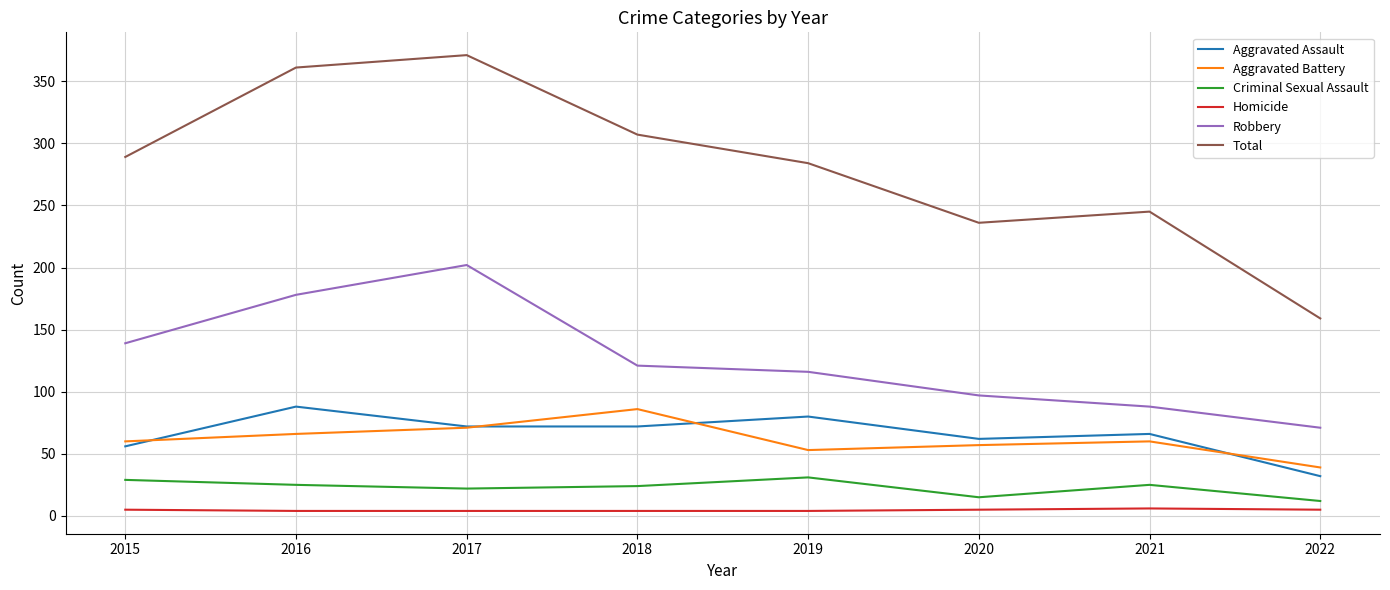

Which category has the lowest value in the Aggravated Assault series?

2022